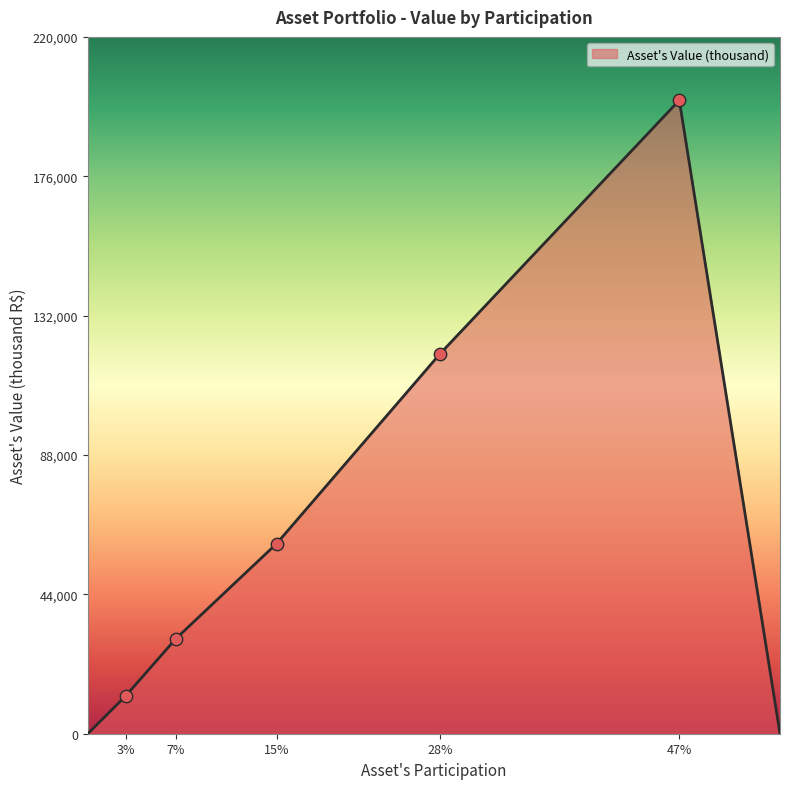

What is the average value?

60267.8